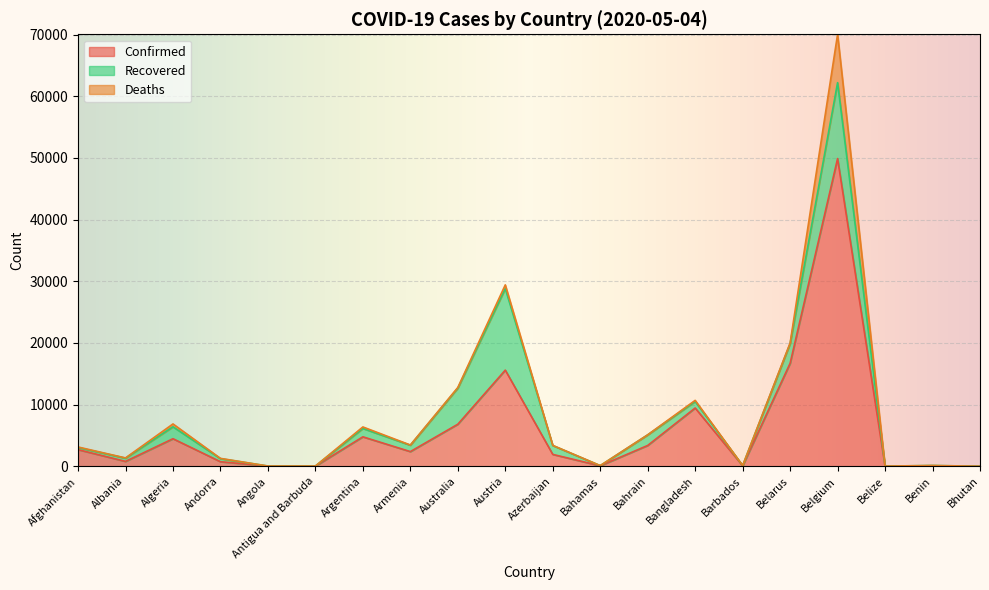

What are all the series names shown in the legend?

Confirmed, Recovered, Deaths